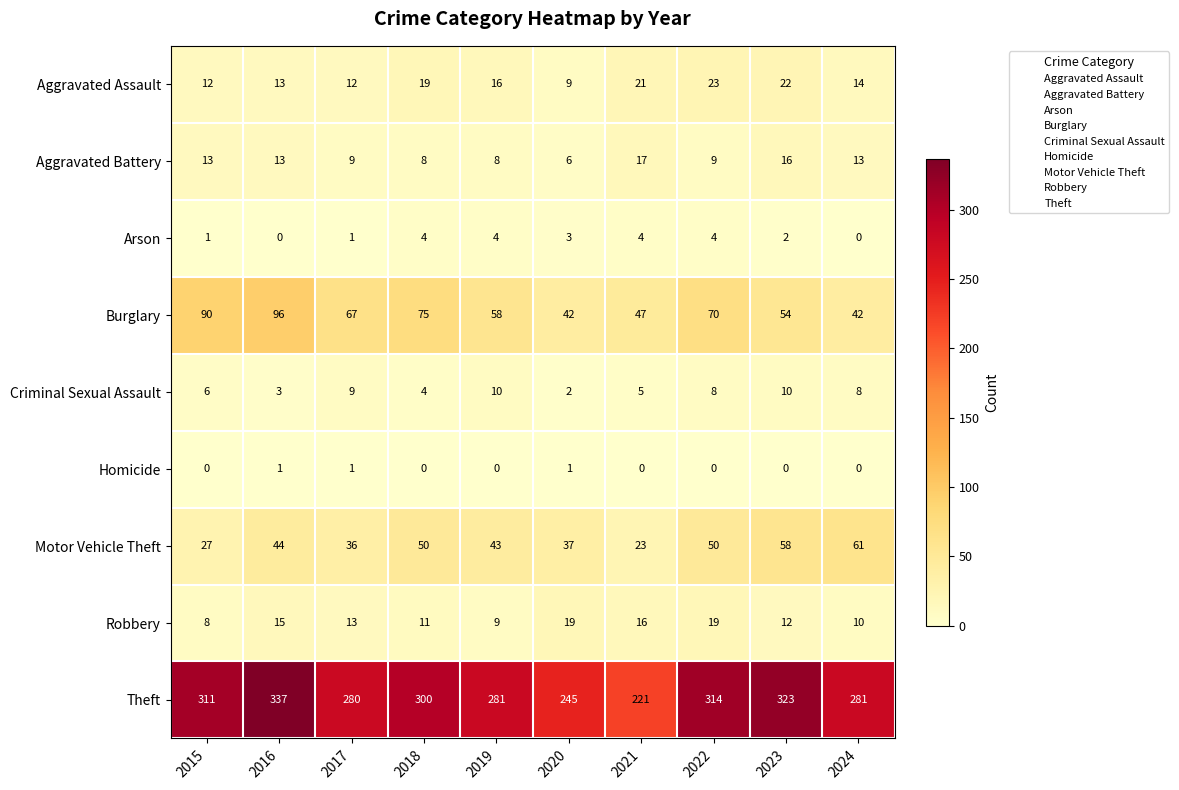

Rank the series by their maximum value, from highest to lowest.

Theft, Burglary, Motor Vehicle Theft, Aggravated Assault, Robbery, Aggravated Battery, Criminal Sexual Assault, Arson, Homicide